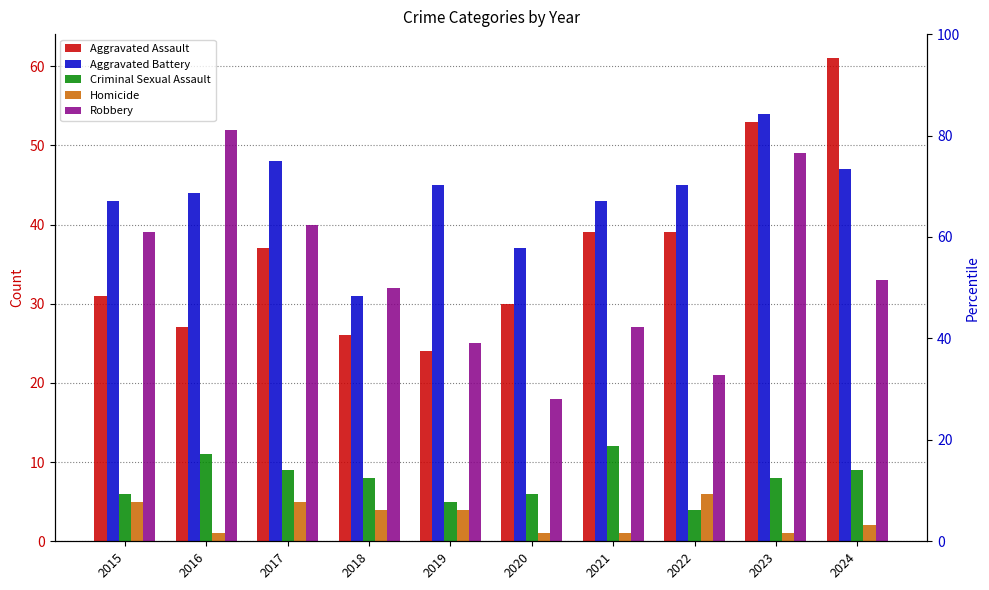

How many bars are there in total?

50